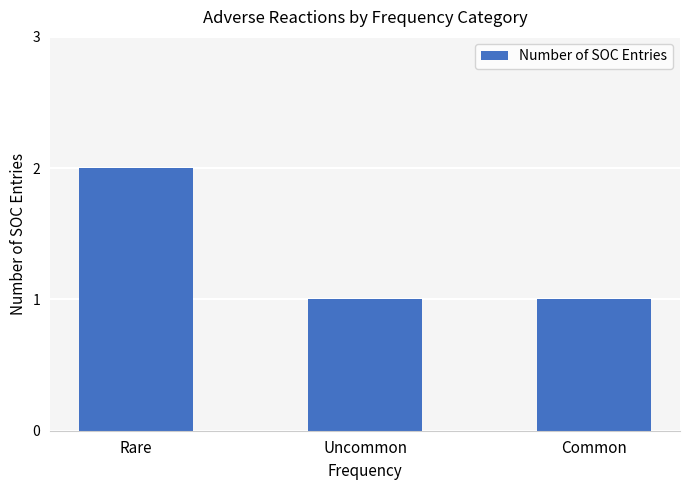

Reading left to right, what are all the values shown in this chart?

Rare=2	Uncommon=1	Common=1